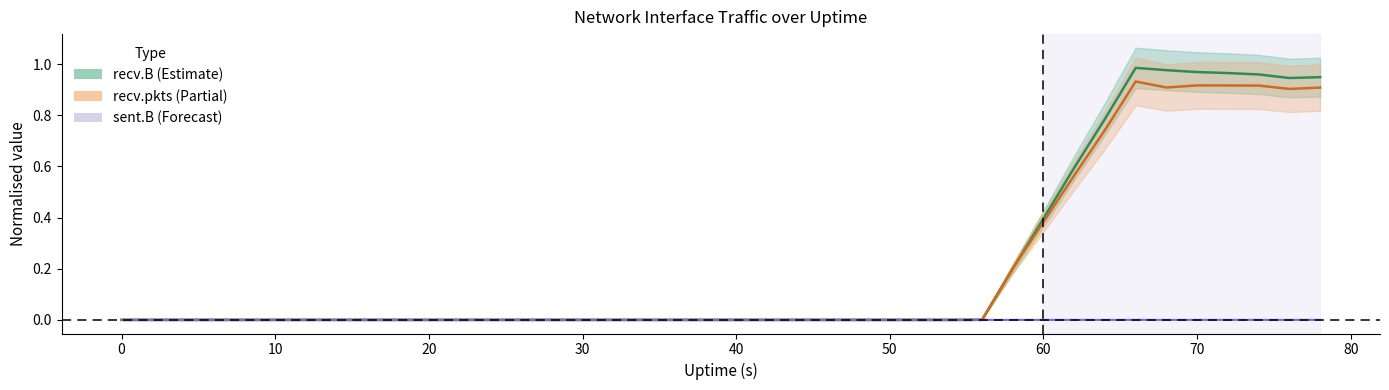

Between 50 and 30, which series saw the biggest shift?

recv.B